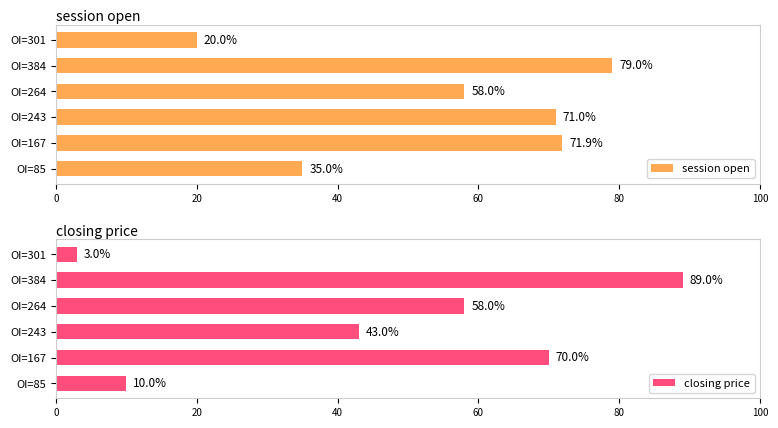

What is the maximum value for session open?

79.0